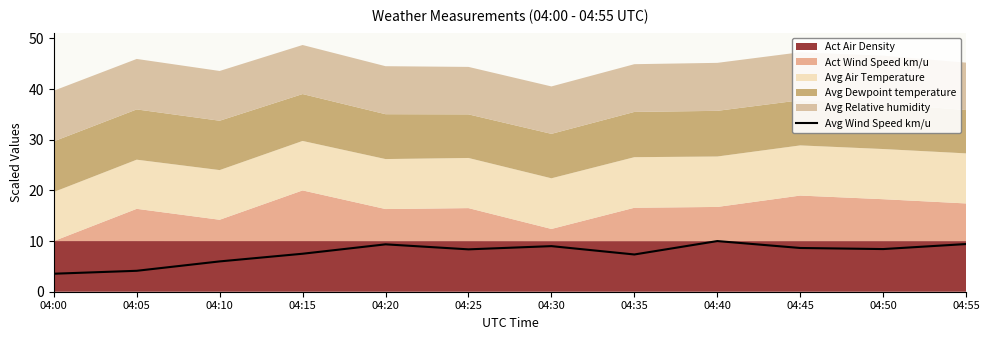

Reading right to left, list all the values displayed in this chart.

04:55=9.4	04:50=8.4	04:45=8.6	04:40=10.0	04:35=7.4	04:30=9.0	04:25=8.4	04:20=9.4	04:15=7.5	04:10=6.0	04:05=4.1	04:00=3.6